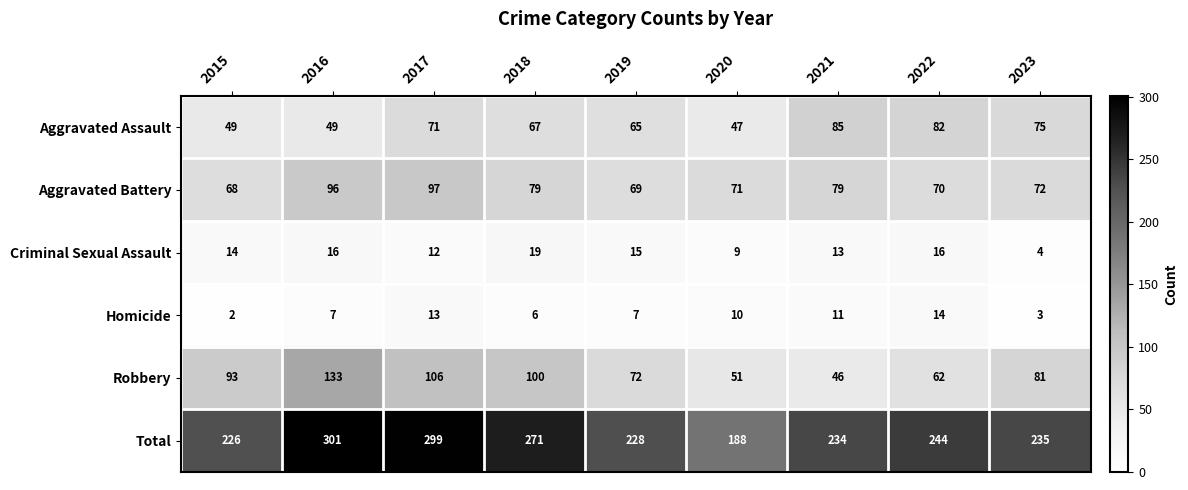

Count the number of categories in the chart.

9